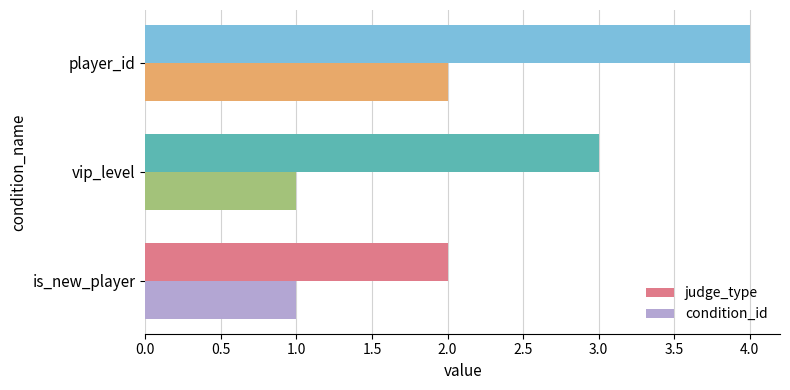

Which series changed the most between is_new_player and player_id?

judge_type